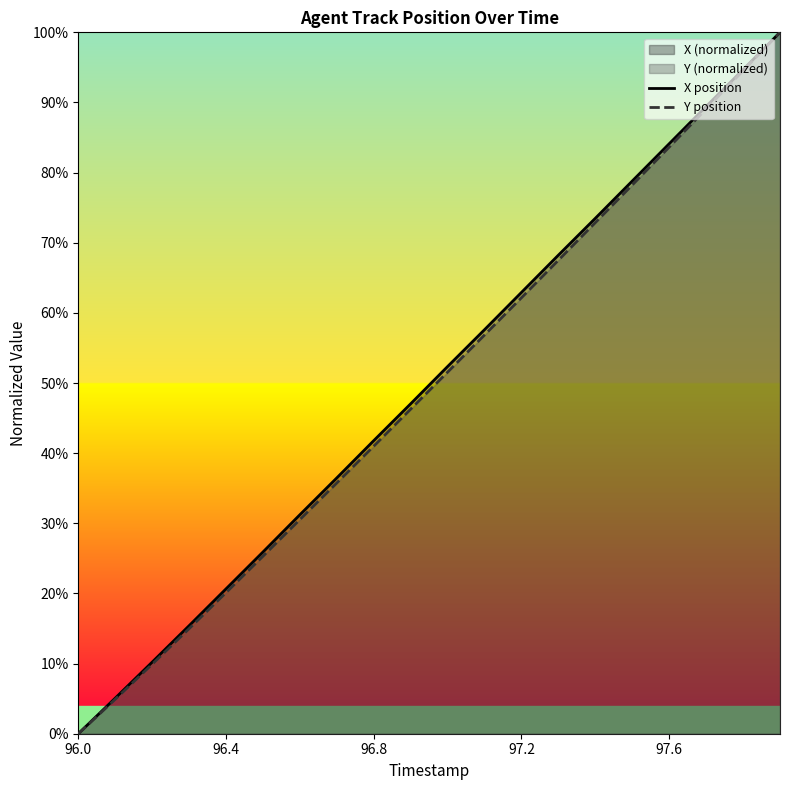

Which series has the largest total across all categories?

X position